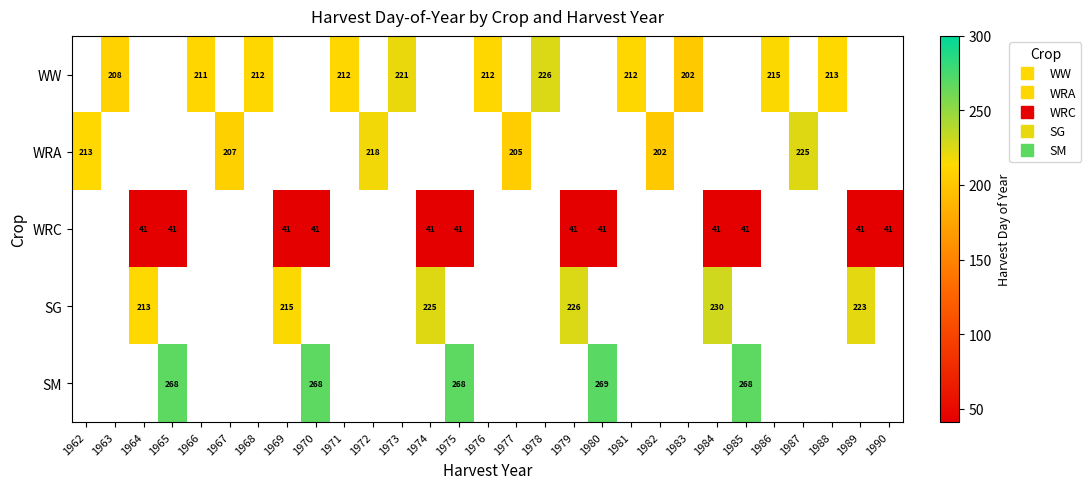

At which category does the chart reach its minimum across all series?

1964